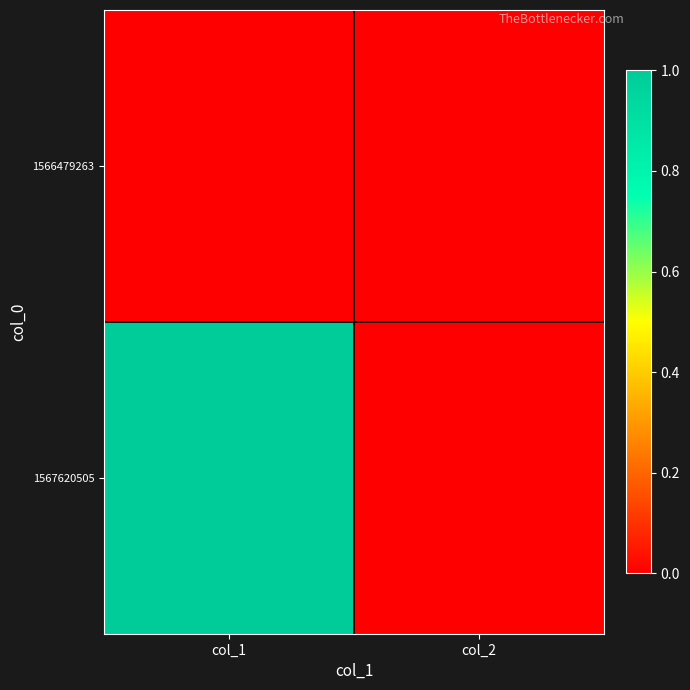

Rank the series at col_1 from highest to lowest value.

1567620505, 1566479263